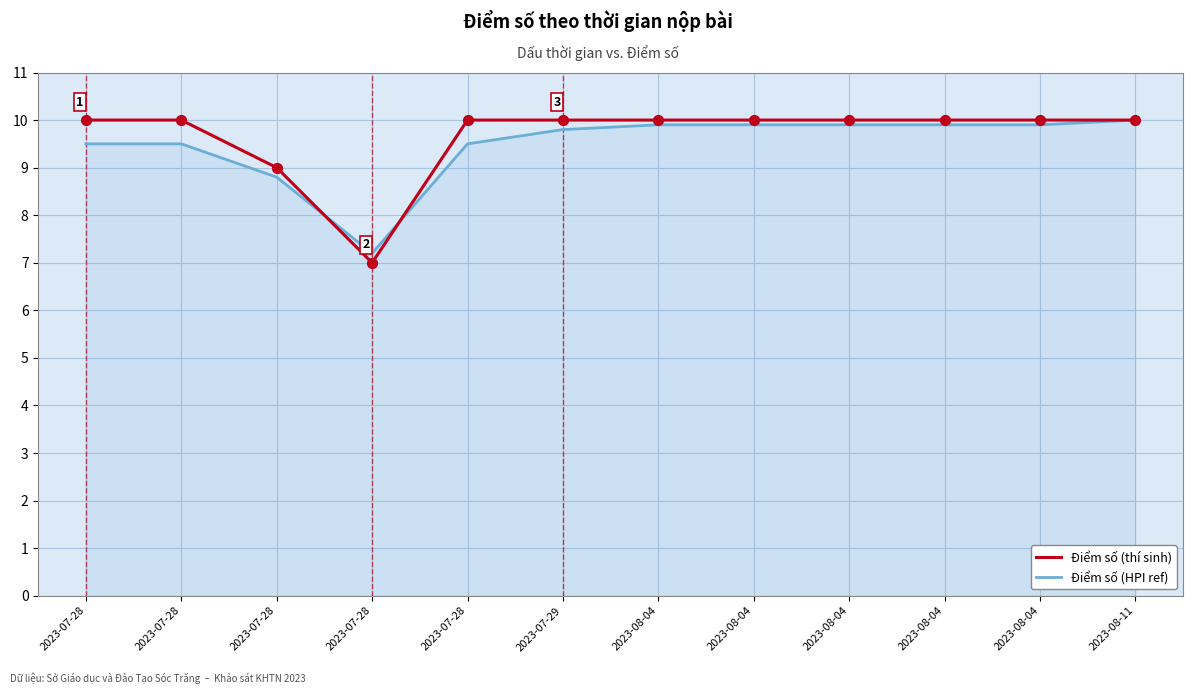

What is the total value across all series at 2023-07-28?

19.5